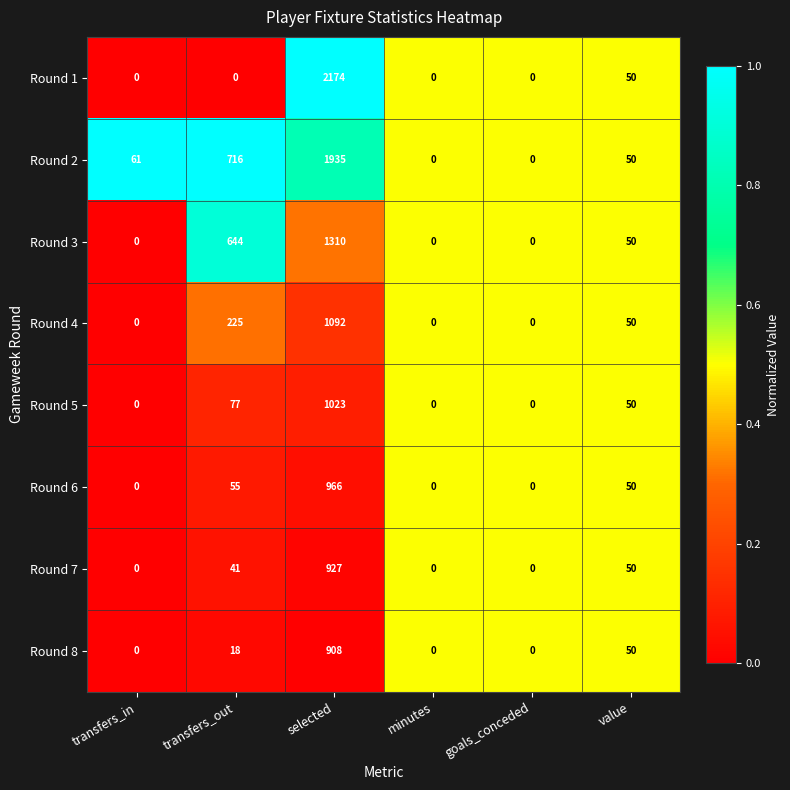

Count the number of categories in the chart.

6